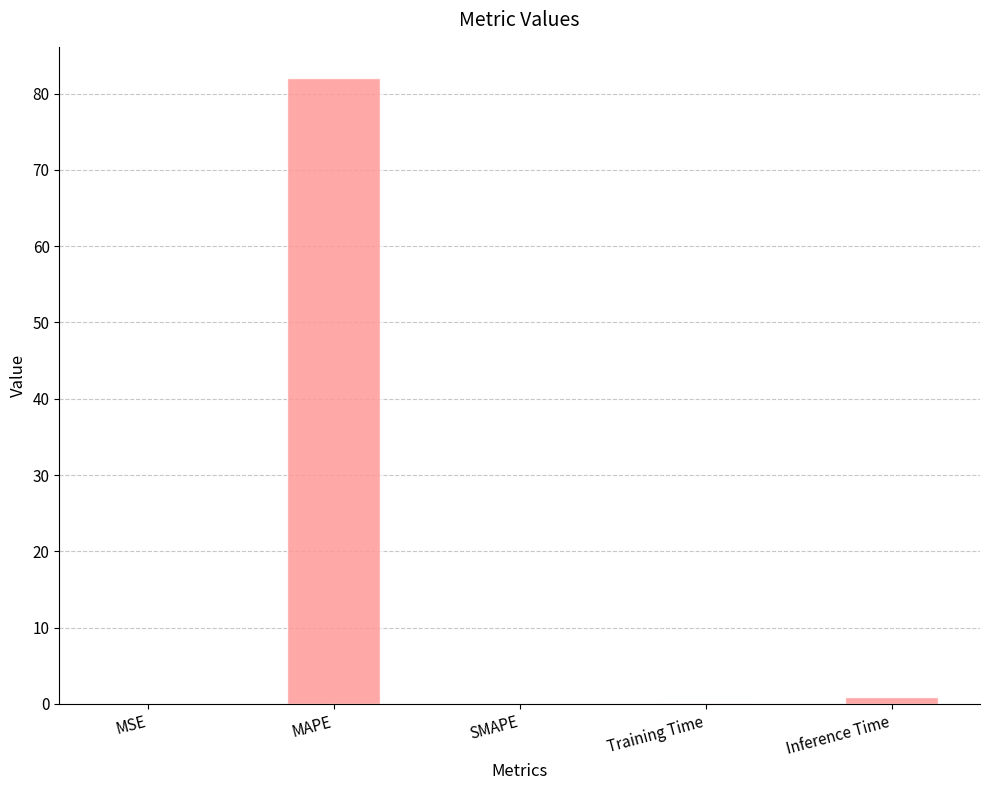

What is the maximum value shown in the chart?

82.0